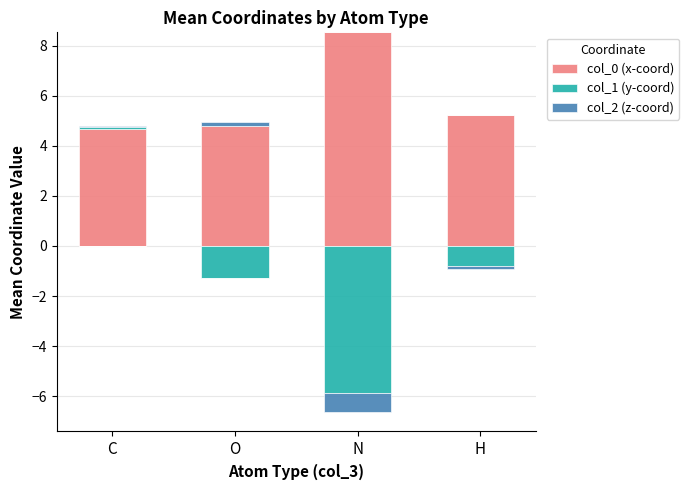

What are all the series names shown in the legend?

col_0 (x-coord), col_1 (y-coord), col_2 (z-coord)